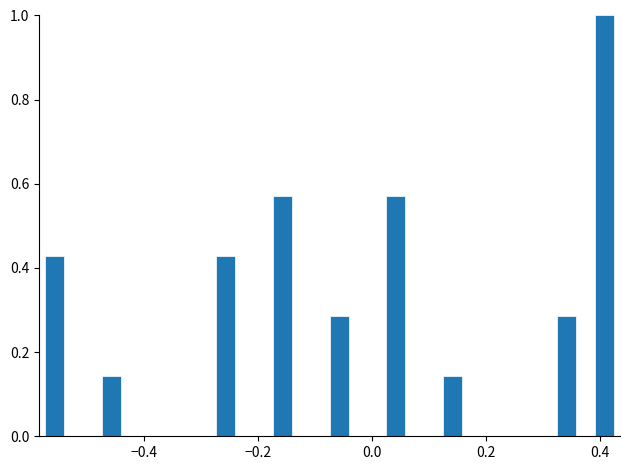

Around what value on the x-axis is the tallest bar? Give the approximate position of its centre, as read against the axis.

0.40